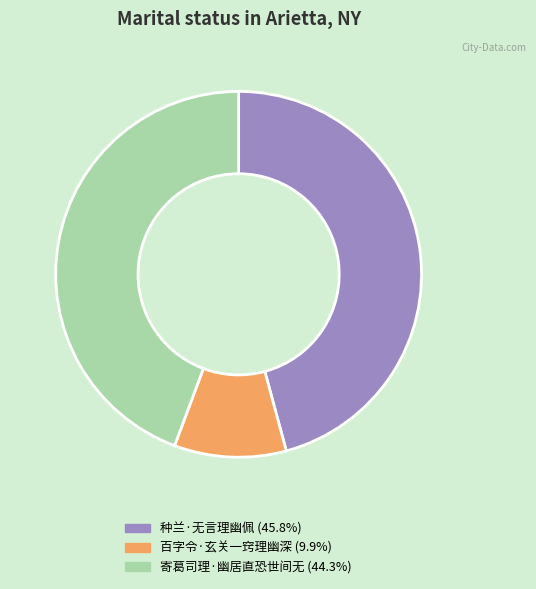

Approximately how many times larger is the value at 寄葛司理·幽居直恐世间无 (44.3%) compared to 种兰·无言理幽佩 (45.8%)?

1.0